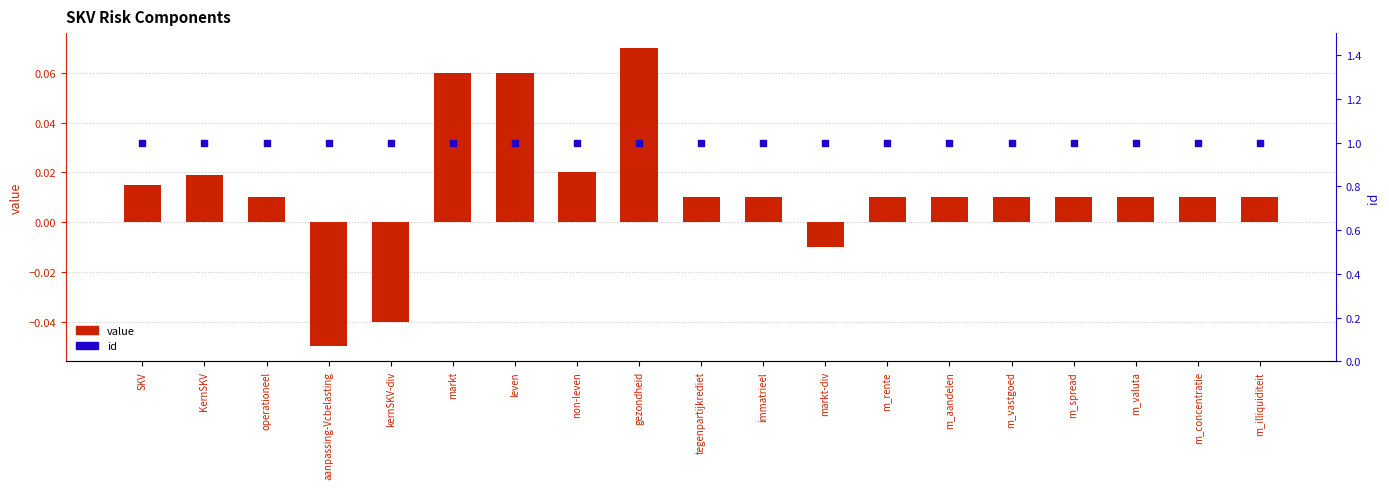

Which series has the widest spread of Y values?

value